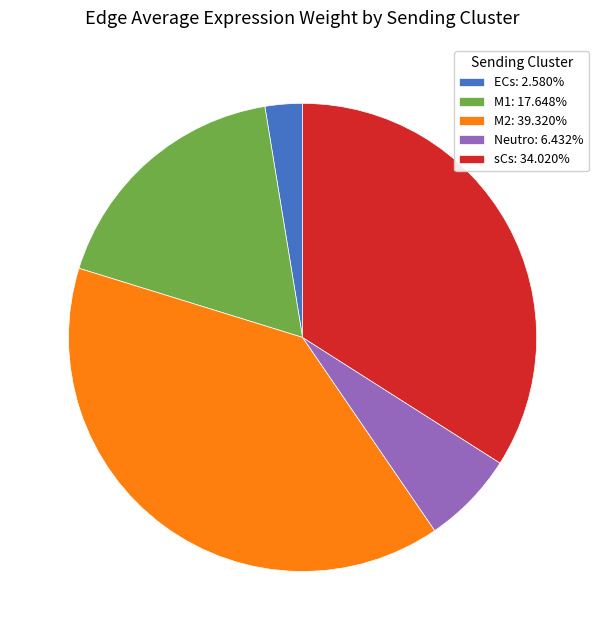

Is the sum of ECs: 2.580% and sCs: 34.020% greater than half?

No